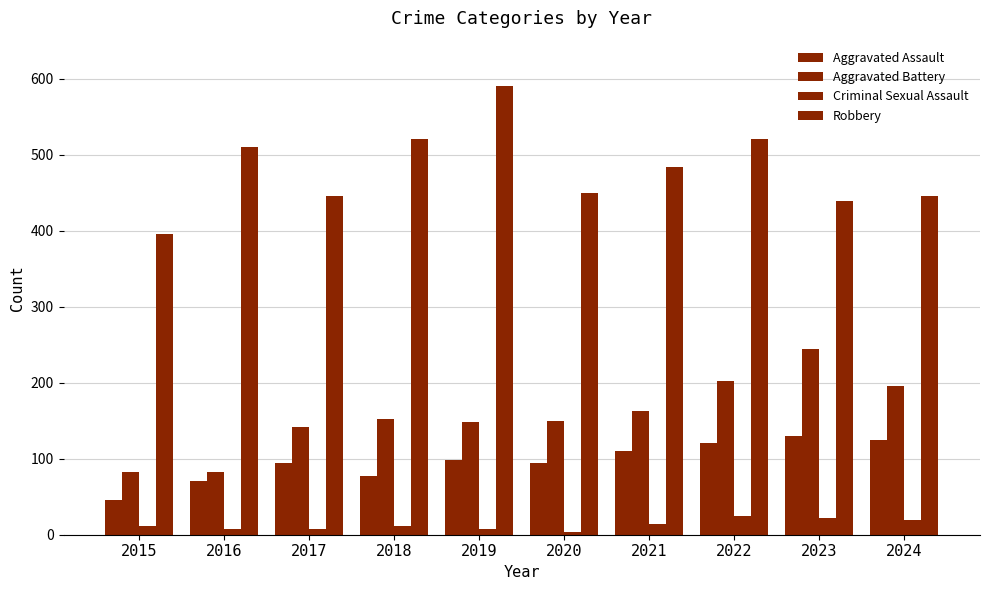

What is the total value across all series at 2023?

835